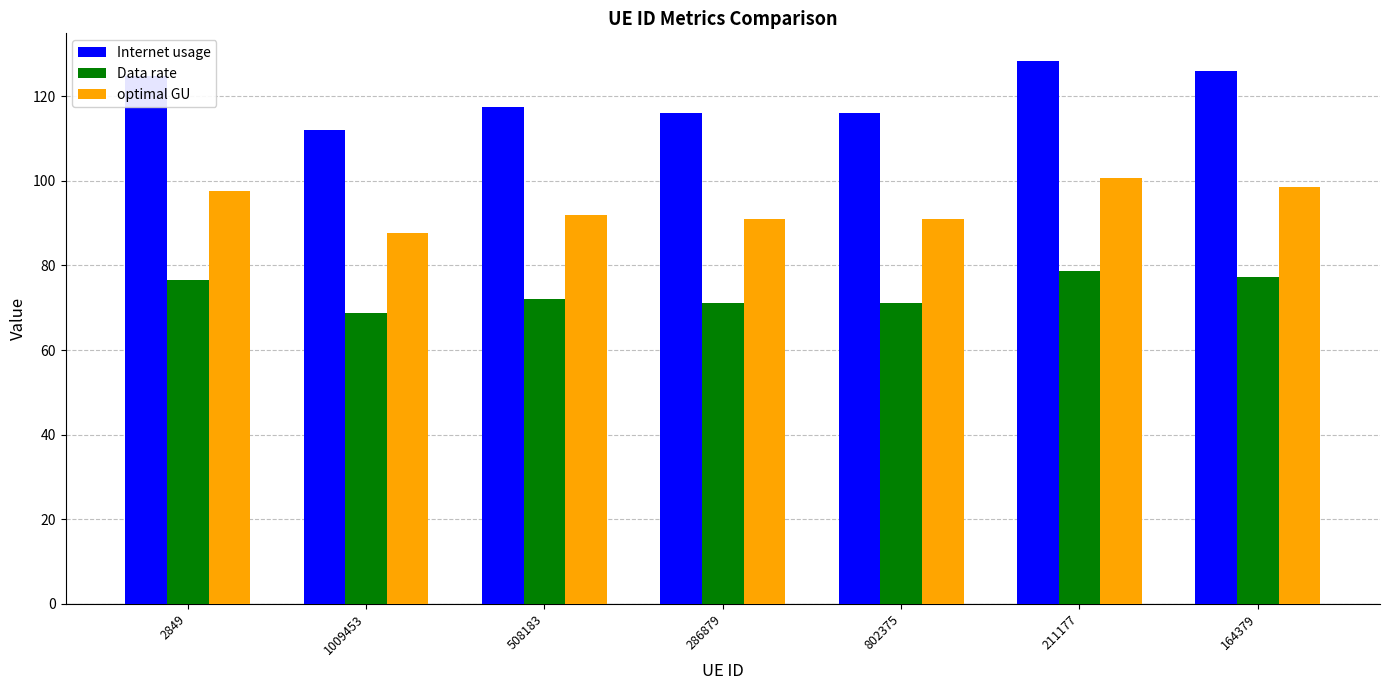

Rank the series by their maximum value, from lowest to highest.

Data rate, optimal GU, Internet usage